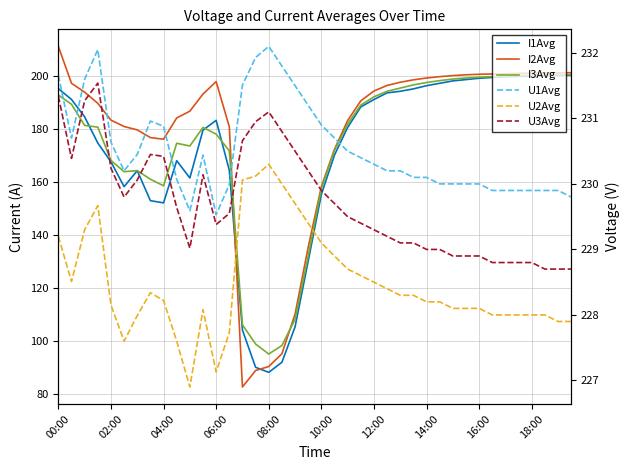

True or false: U1Avg and I2Avg intersect in this chart.

False